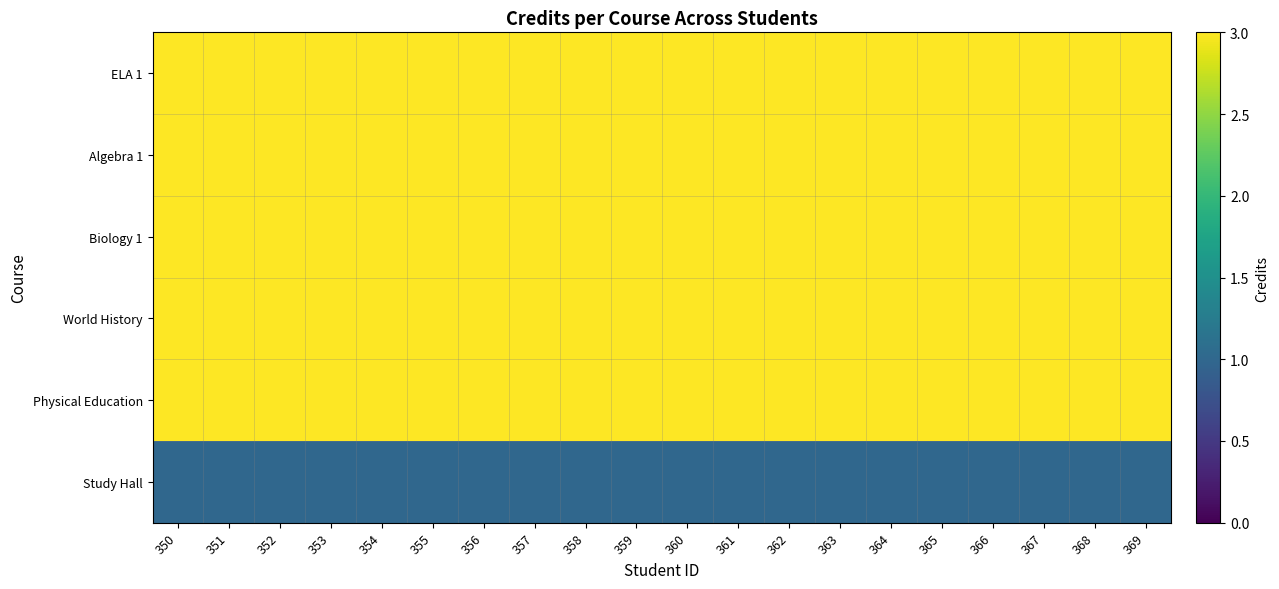

Reading left to right, list all the values displayed in this chart.

ELA 1: 350=3	351=3	352=3	353=3	354=3	355=3	356=3	357=3	358=3	359=3	360=3	361=3	362=3	363=3	364=3	365=3	366=3	367=3	368=3	369=3
Algebra 1: 350=3	351=3	352=3	353=3	354=3	355=3	356=3	357=3	358=3	359=3	360=3	361=3	362=3	363=3	364=3	365=3	366=3	367=3	368=3	369=3
Biology 1: 350=3	351=3	352=3	353=3	354=3	355=3	356=3	357=3	358=3	359=3	360=3	361=3	362=3	363=3	364=3	365=3	366=3	367=3	368=3	369=3
World History: 350=3	351=3	352=3	353=3	354=3	355=3	356=3	357=3	358=3	359=3	360=3	361=3	362=3	363=3	364=3	365=3	366=3	367=3	368=3	369=3
Physical Education: 350=3	351=3	352=3	353=3	354=3	355=3	356=3	357=3	358=3	359=3	360=3	361=3	362=3	363=3	364=3	365=3	366=3	367=3	368=3	369=3
Study Hall: 350=1	351=1	352=1	353=1	354=1	355=1	356=1	357=1	358=1	359=1	360=1	361=1	362=1	363=1	364=1	365=1	366=1	367=1	368=1	369=1